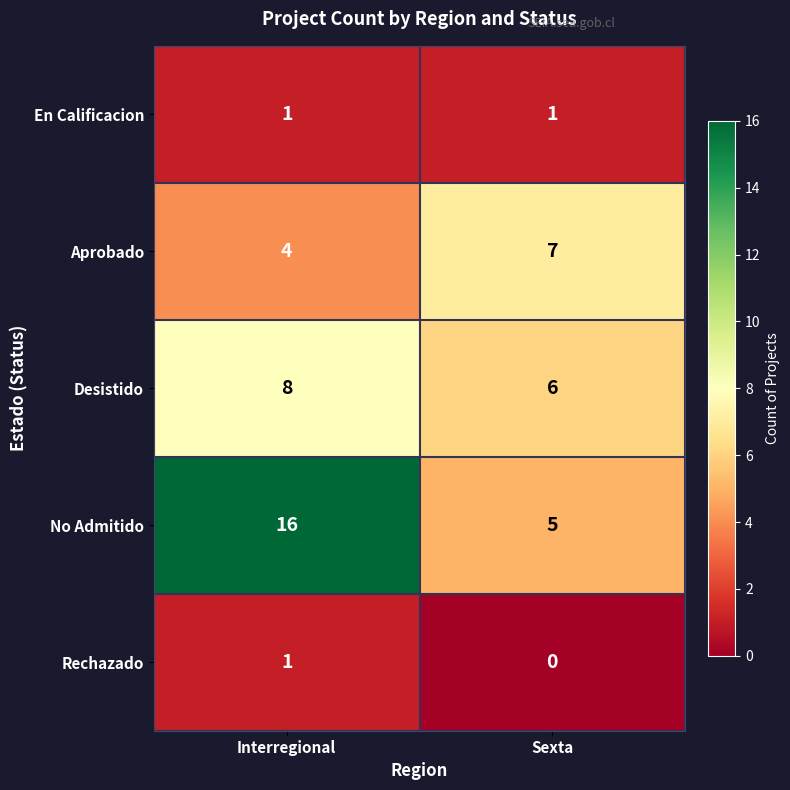

What is the maximum value shown in the chart?

16